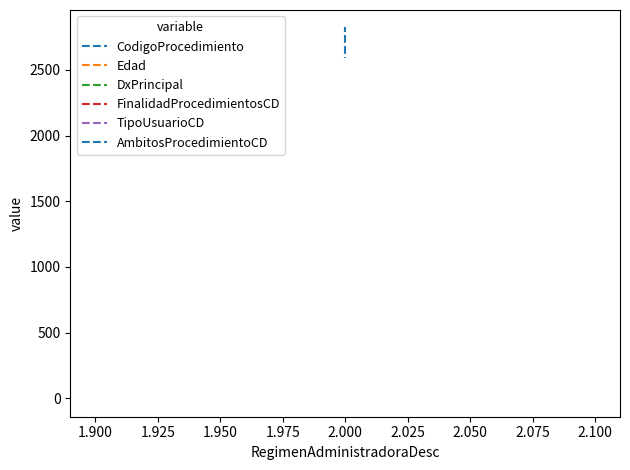

Which series has the largest total across all categories?

CodigoProcedimiento